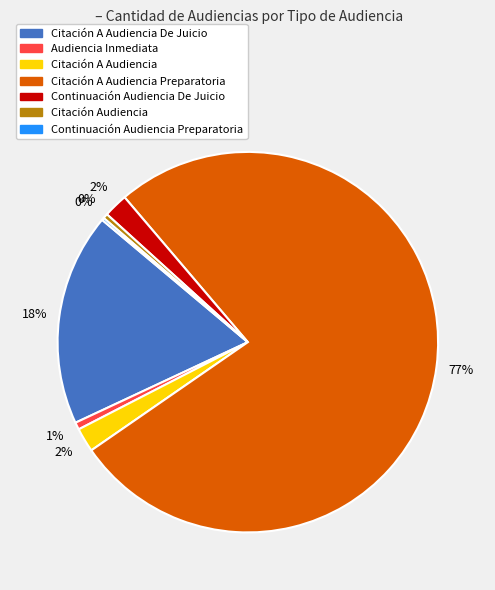

Is there a majority slice in this chart?

Yes